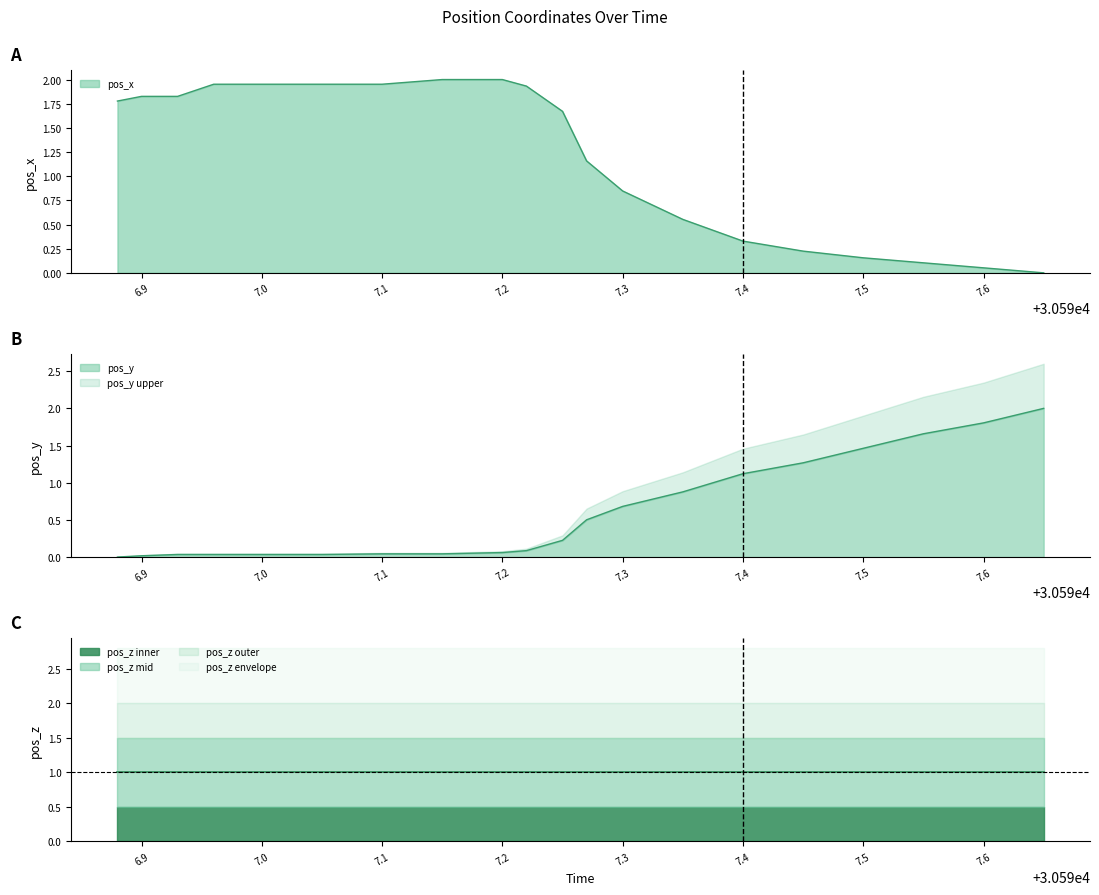

What position from the right is 7.6?

2